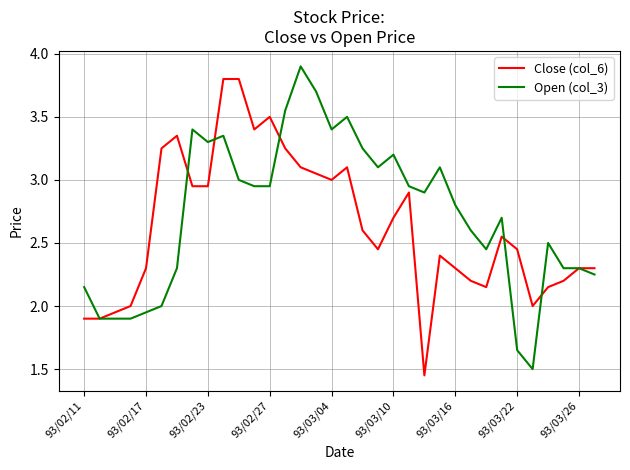

List the series in order of their peak value, highest first.

Open (col_3), Close (col_6)